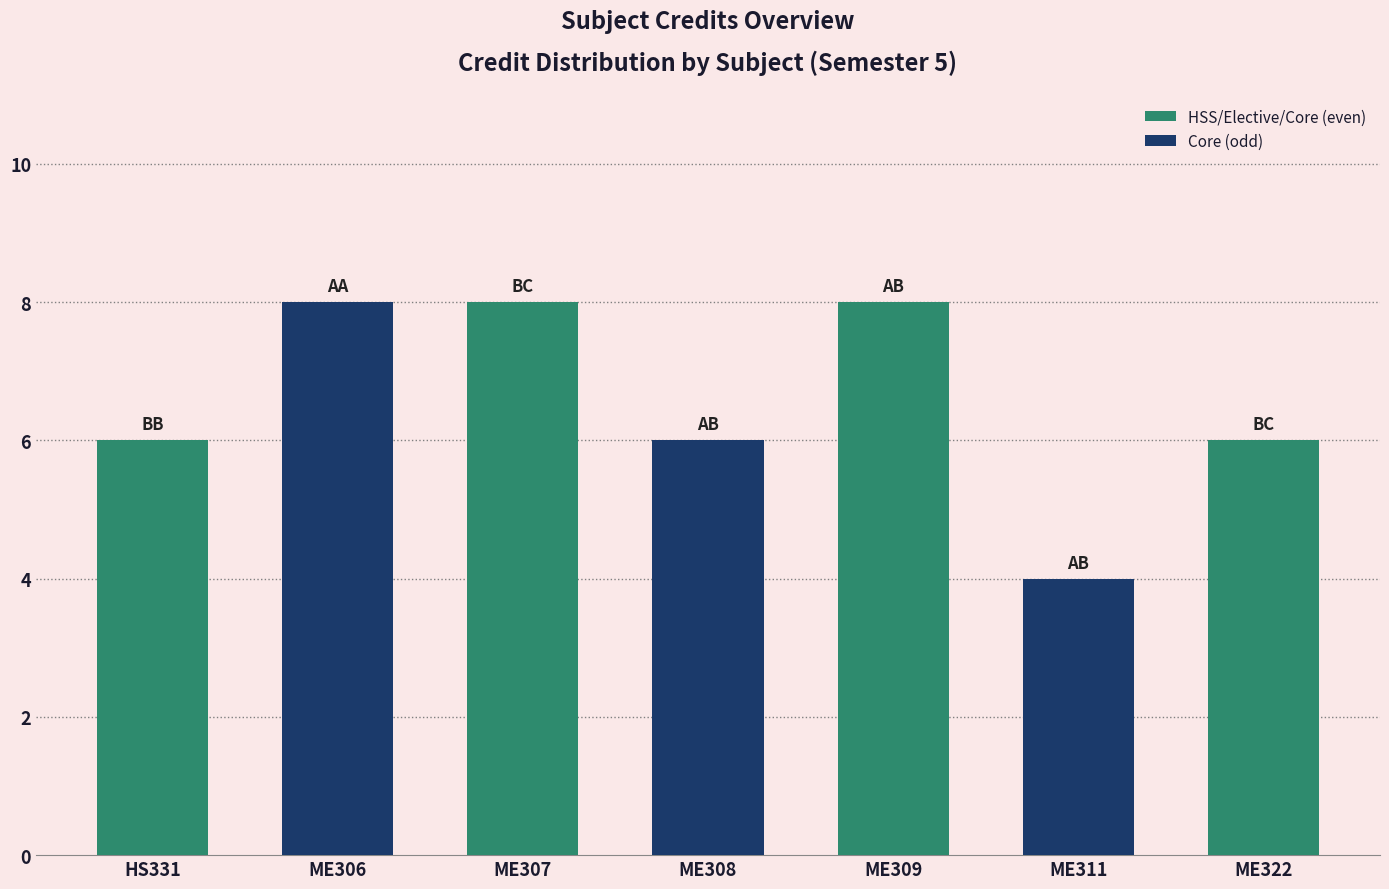

What is the difference between the second highest and minimum values?

4